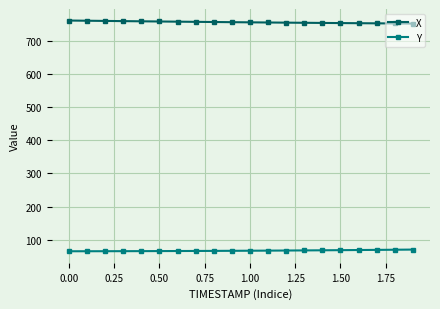

List the series in order of their overall mean, lowest first.

Y, X